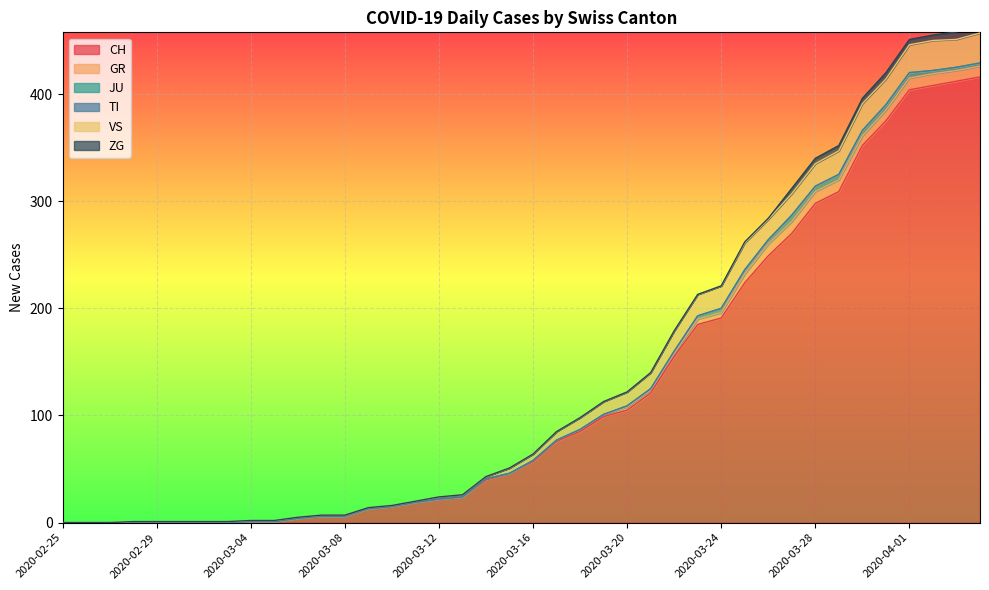

In GR, how many points are higher than both neighbors (excluding endpoints)?

1